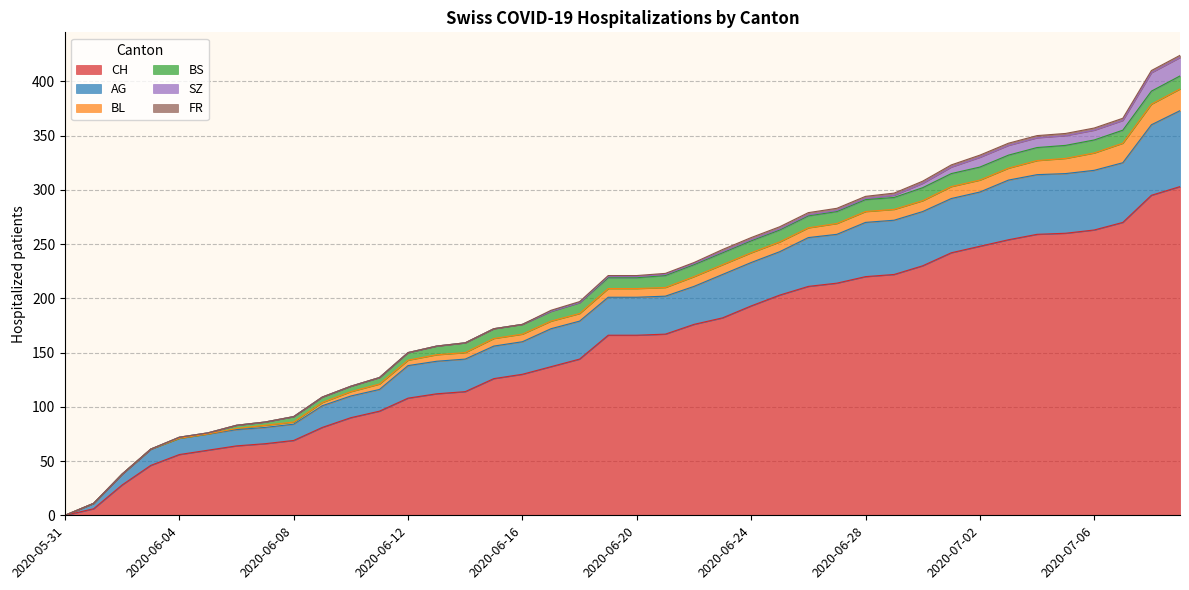

Does the chart display data point markers on the line(s)?

No